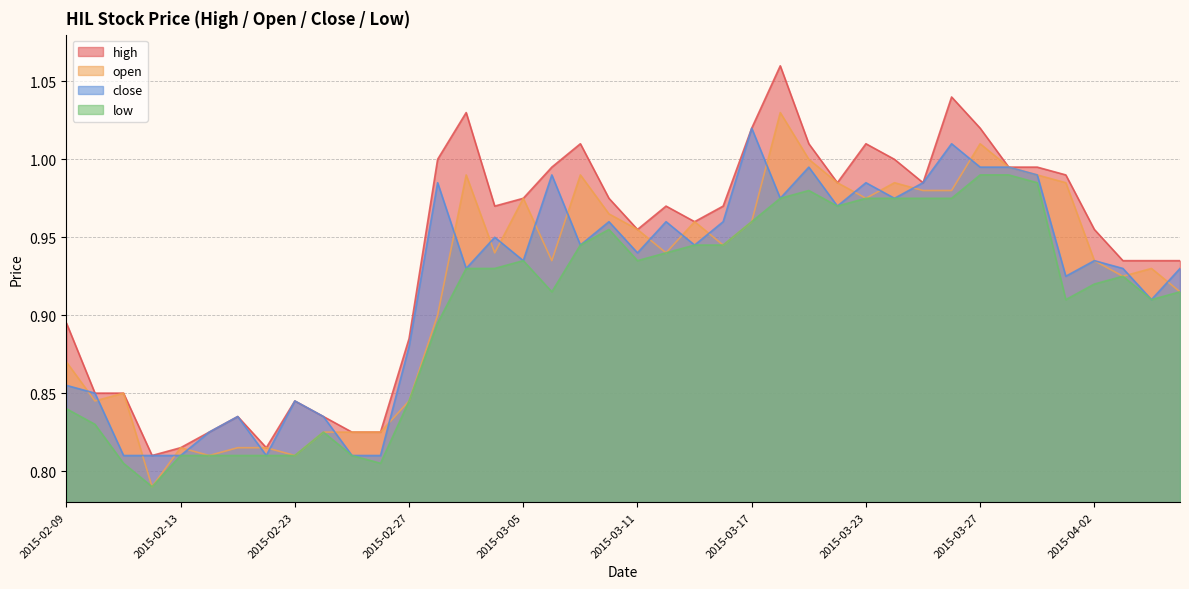

How many data points does each series have?

40